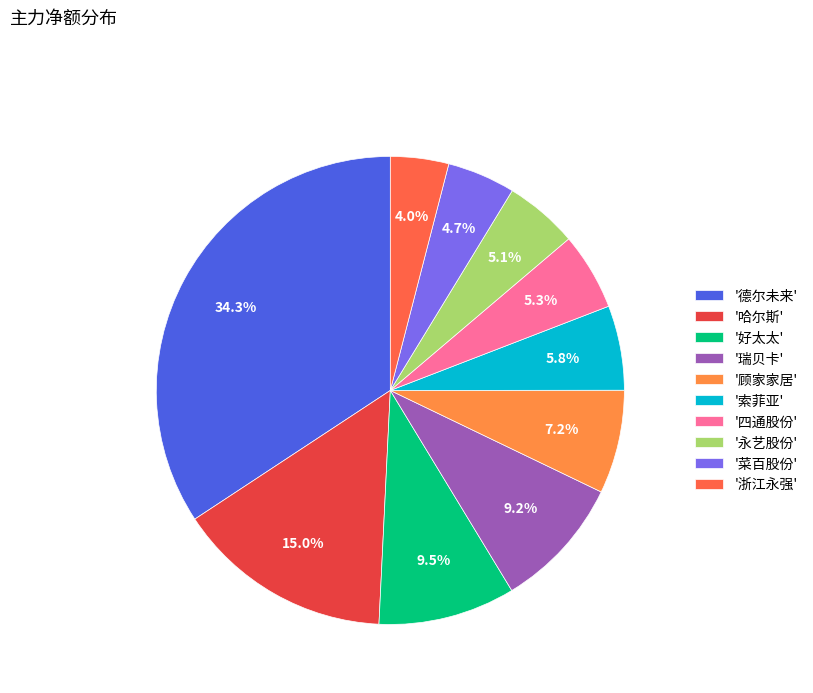

Is there any slice that represents more than half of the pie?

No